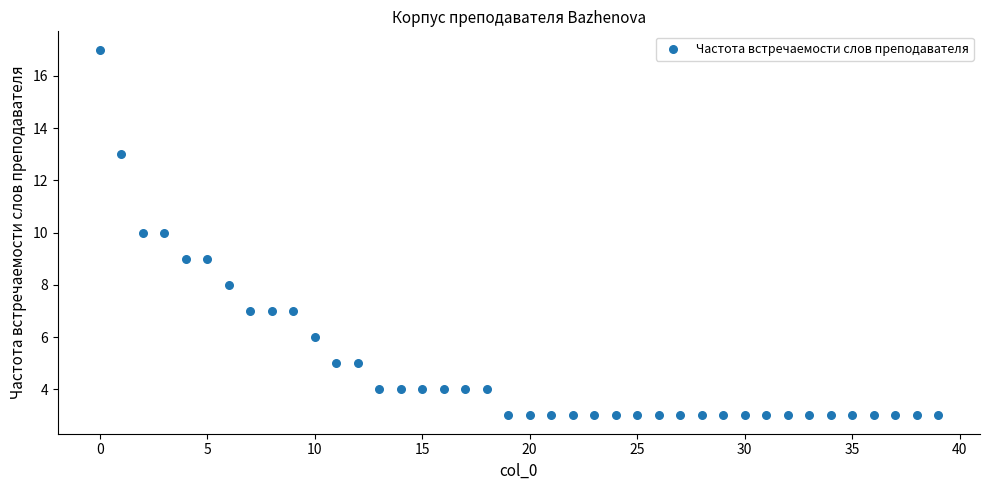

What is the range of Y values (max minus min)?

14